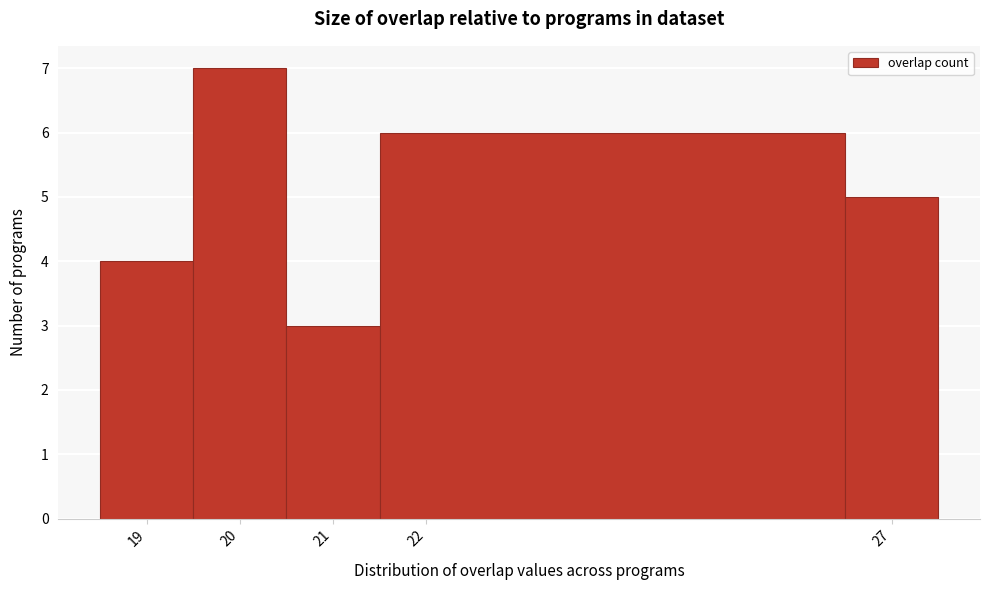

What is the height of the bar covering 19.5 to 20.5 on the x-axis? The values are not printed on the chart, so give them approximately, as read against the axis.

7